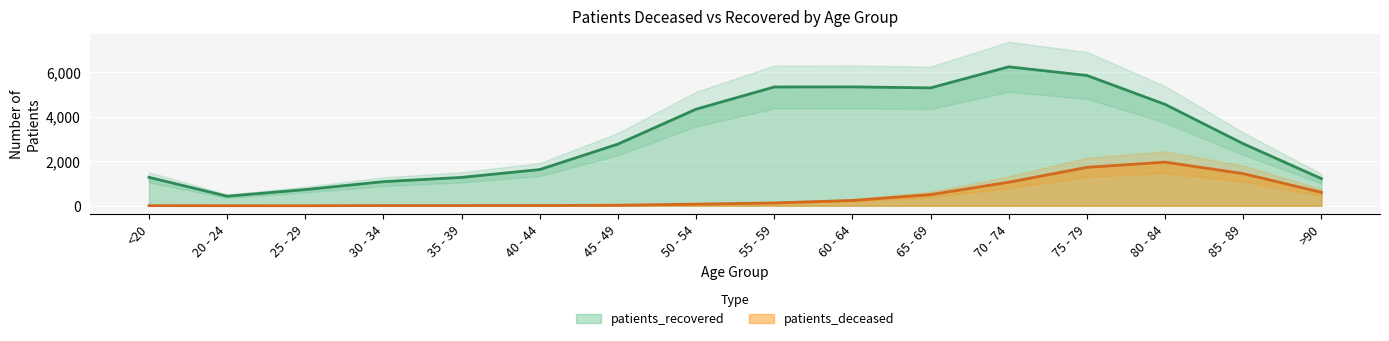

What is the highest value of the patients_deceased series?

1957